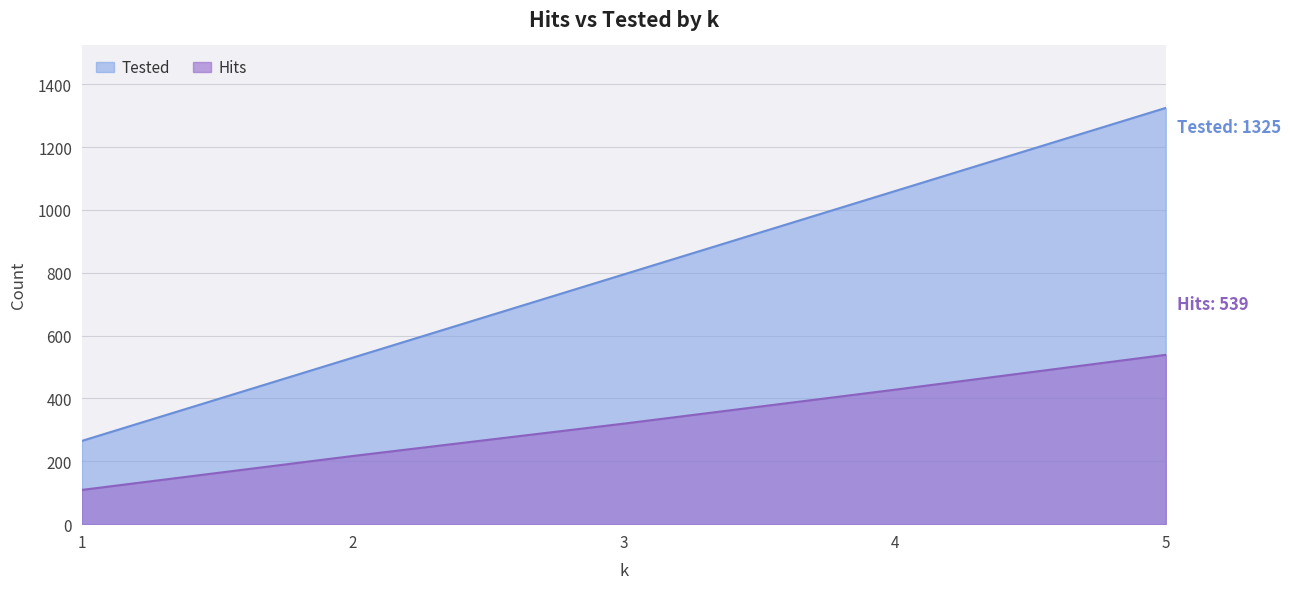

What value does the Tested series have at 3, to the nearest 50?

800